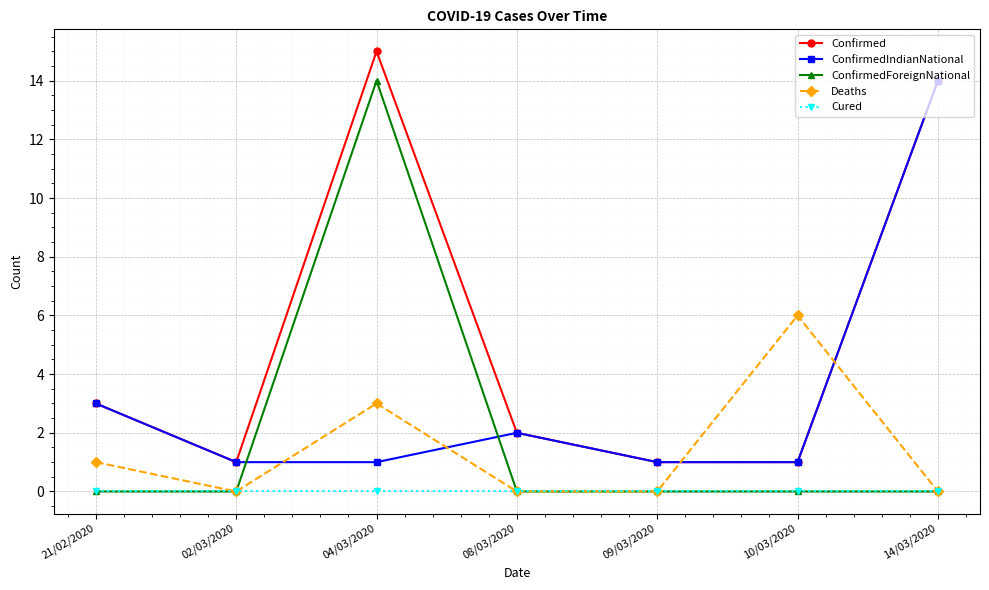

What are all the series names shown in the legend?

Confirmed, ConfirmedIndianNational, ConfirmedForeignNational, Deaths, Cured